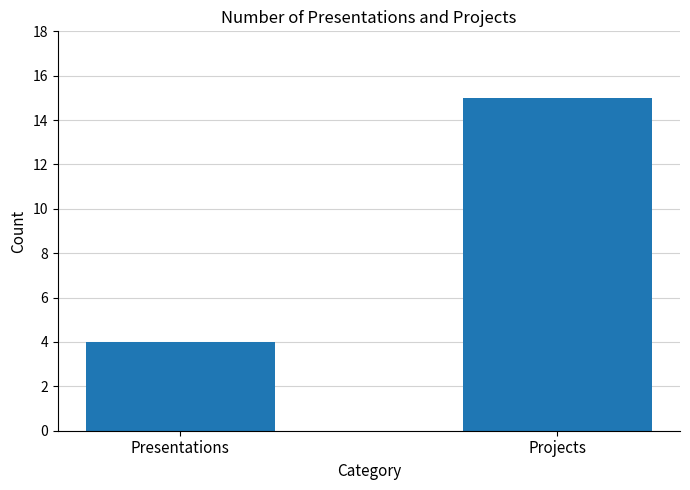

What is the label of the 2nd bar from the right?

Presentations